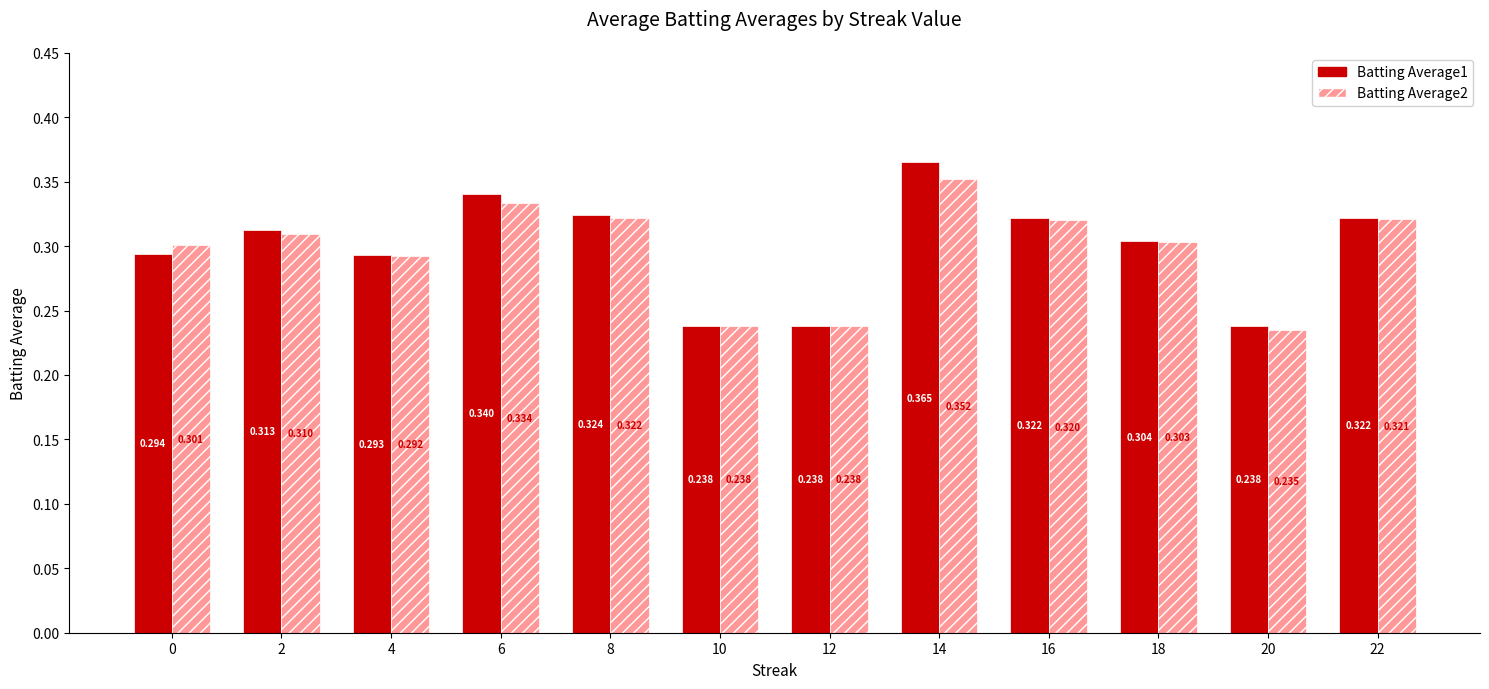

Is the value of Batting Average1 at 0 greater than the value of Batting Average2 at 18?

No